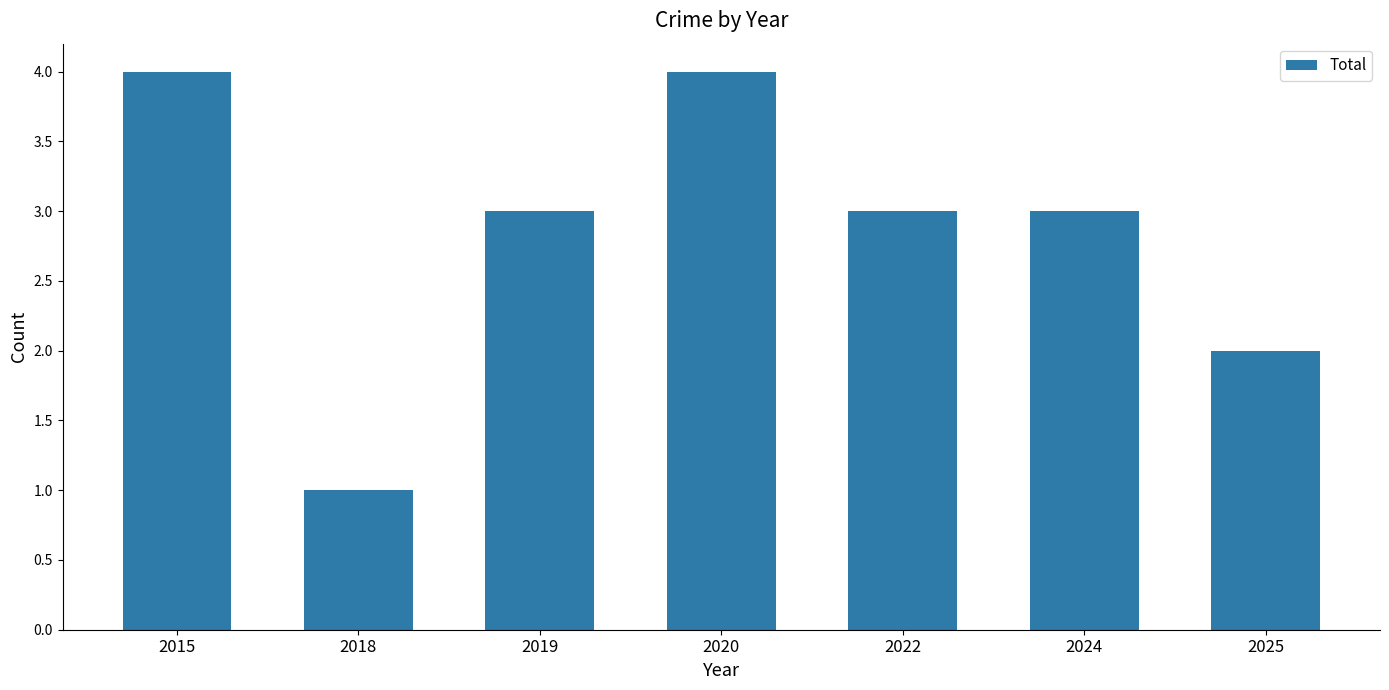

At which label is the value closest to 2?

2025